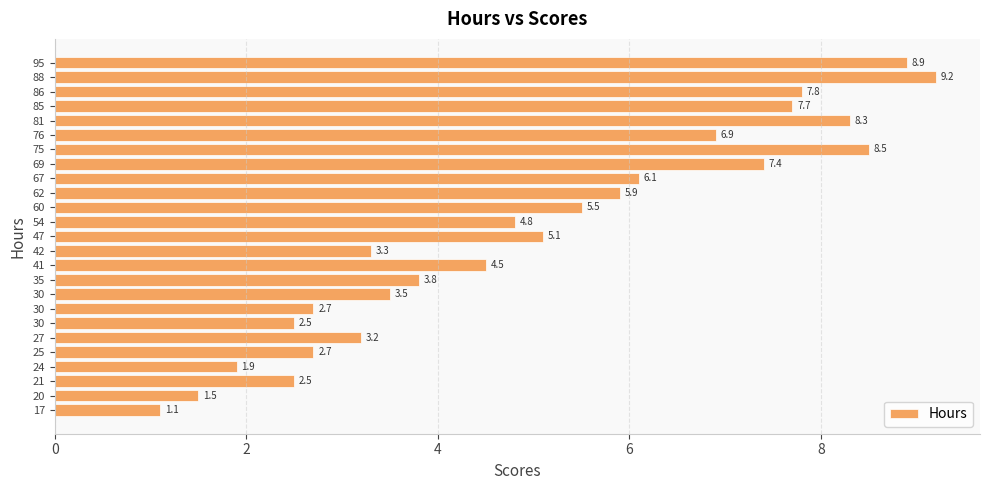

How many categories are shown in the chart?

25